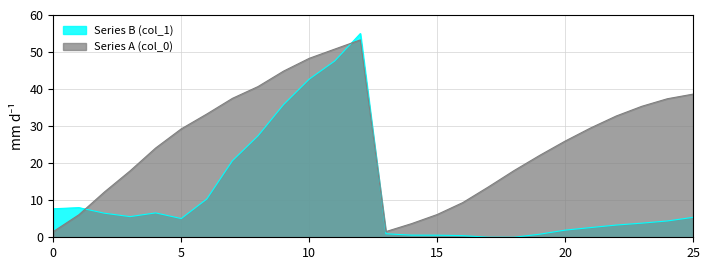

What is the approximate value of Series B (col_1) at 13?

1.0